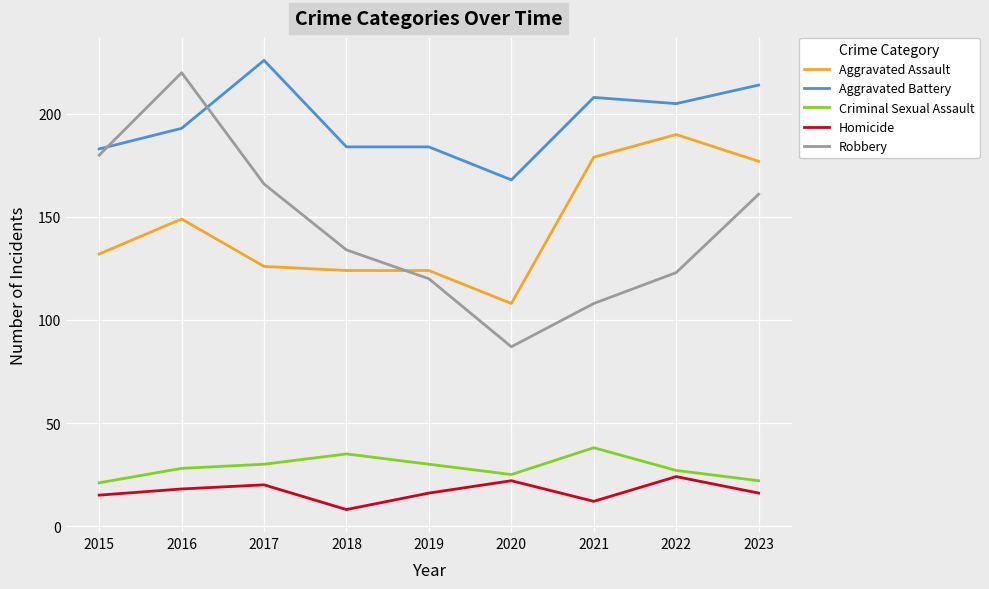

At which category does Homicide reach its first local peak?

2017